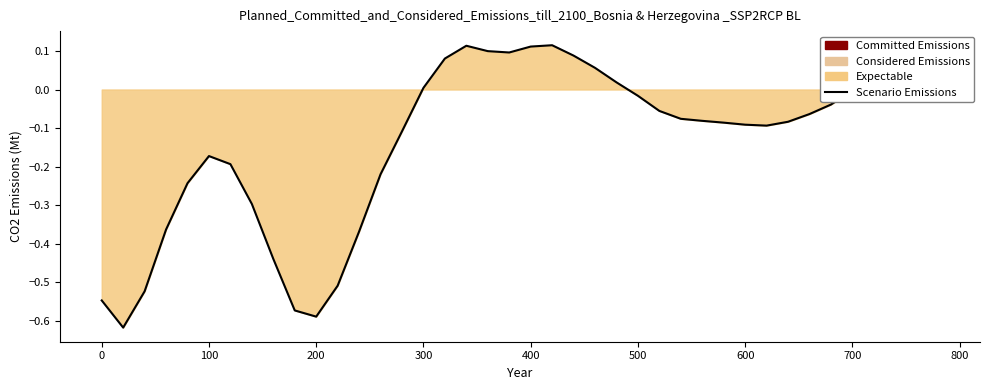

Where does the data first go above 0?

300